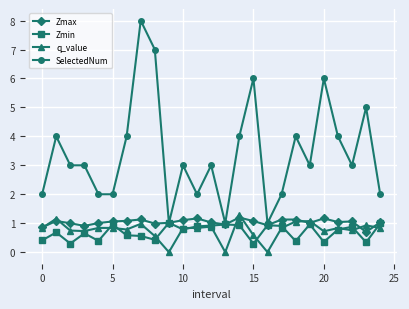

What is the minimum value for SelectedNum?

1.0